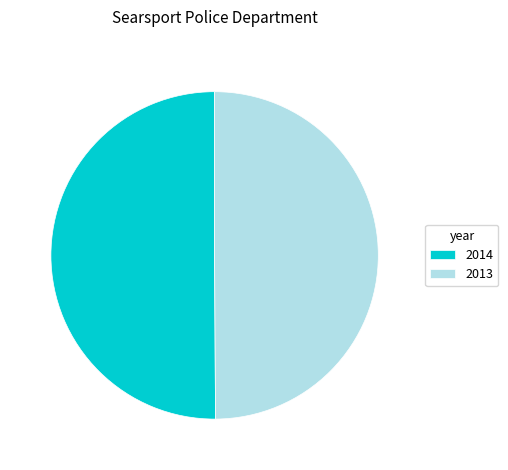

Do 2014 and 2013 together represent more than half of the pie?

Yes